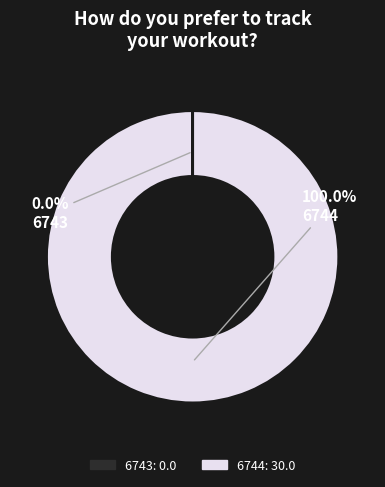

Does any single category account for the majority?

Yes